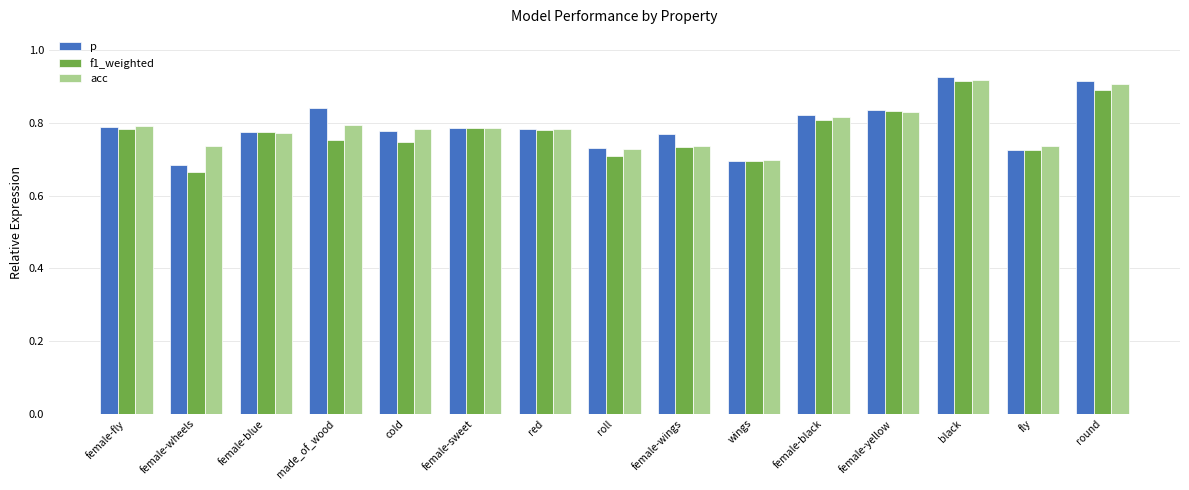

Which label corresponds to the smallest value in the chart?

female-wheels